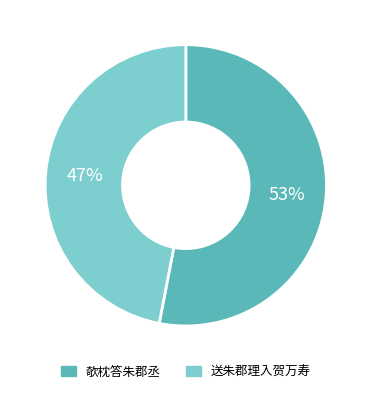

To the nearest percent, what is the difference between the 欹枕答朱郡丞 and 送朱郡理入贺万寿 slice percentages?

6%